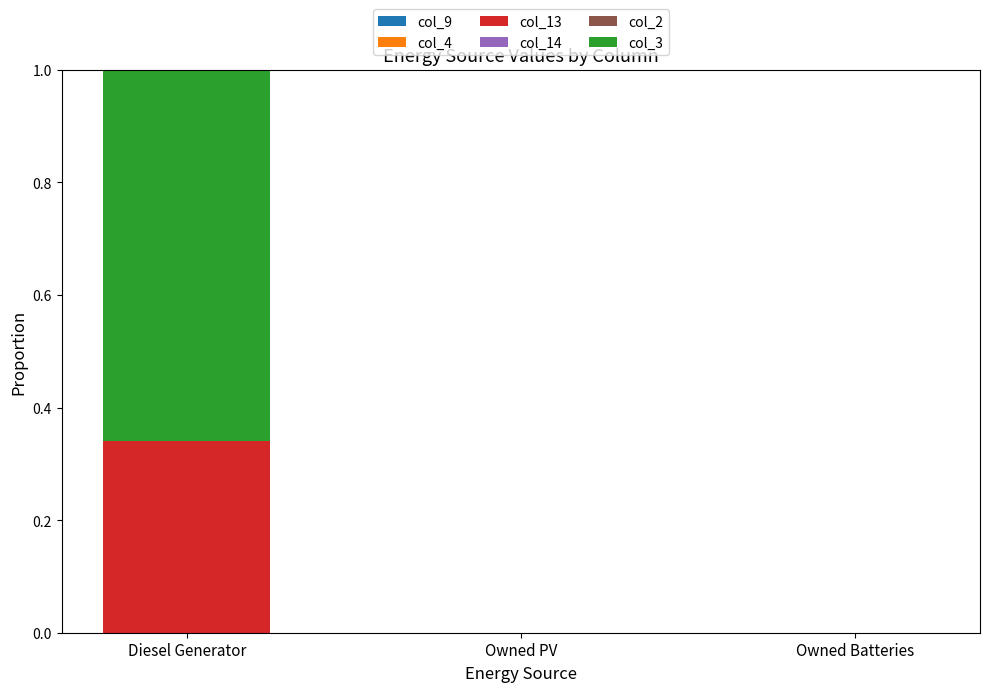

The col_13 series shows 0.0 at Owned Batteries. True or false?

True